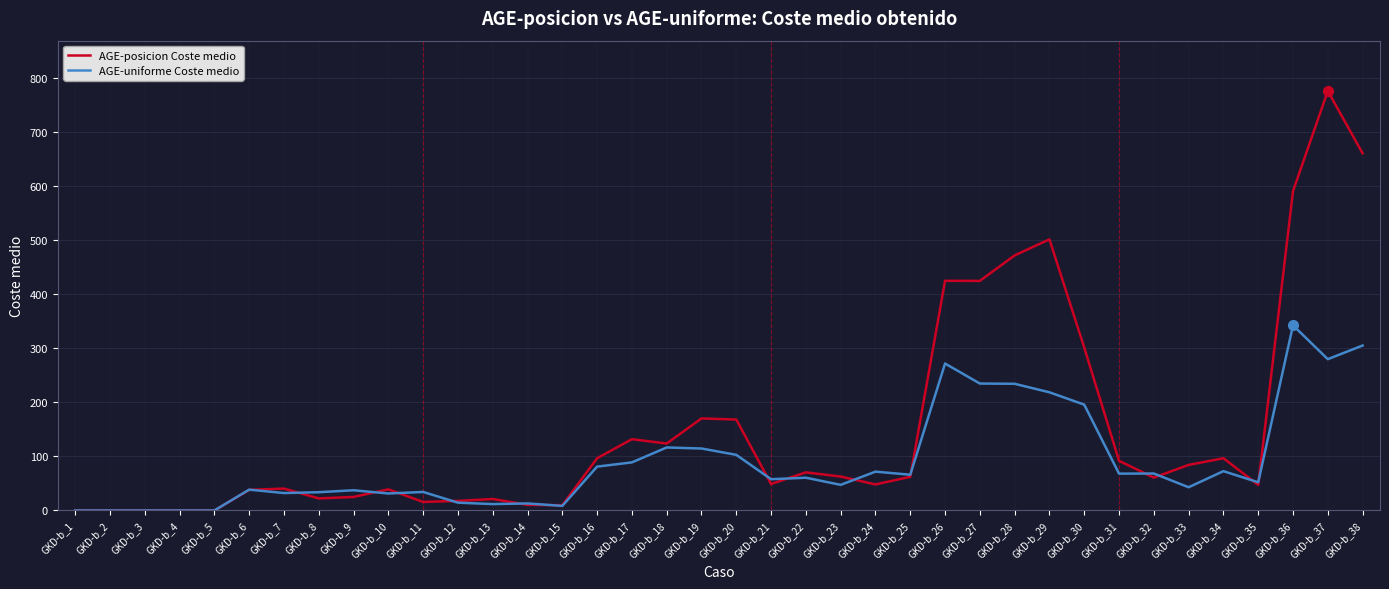

At which category is the sum across all series the highest?

GKD-b_37